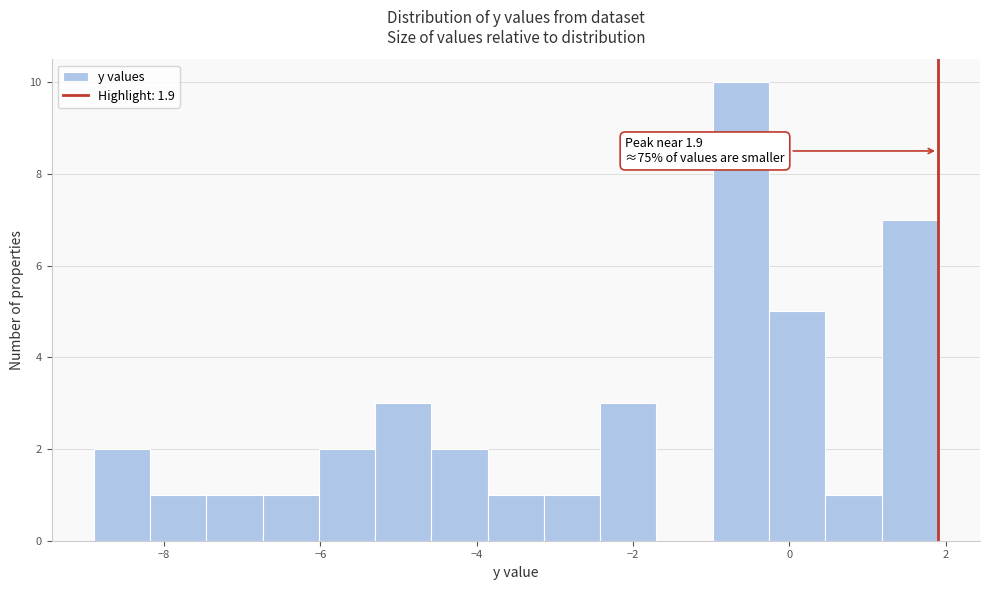

Around what value on the x-axis is the tallest bar? Give the approximate position of its centre, as read against the axis.

-0.6